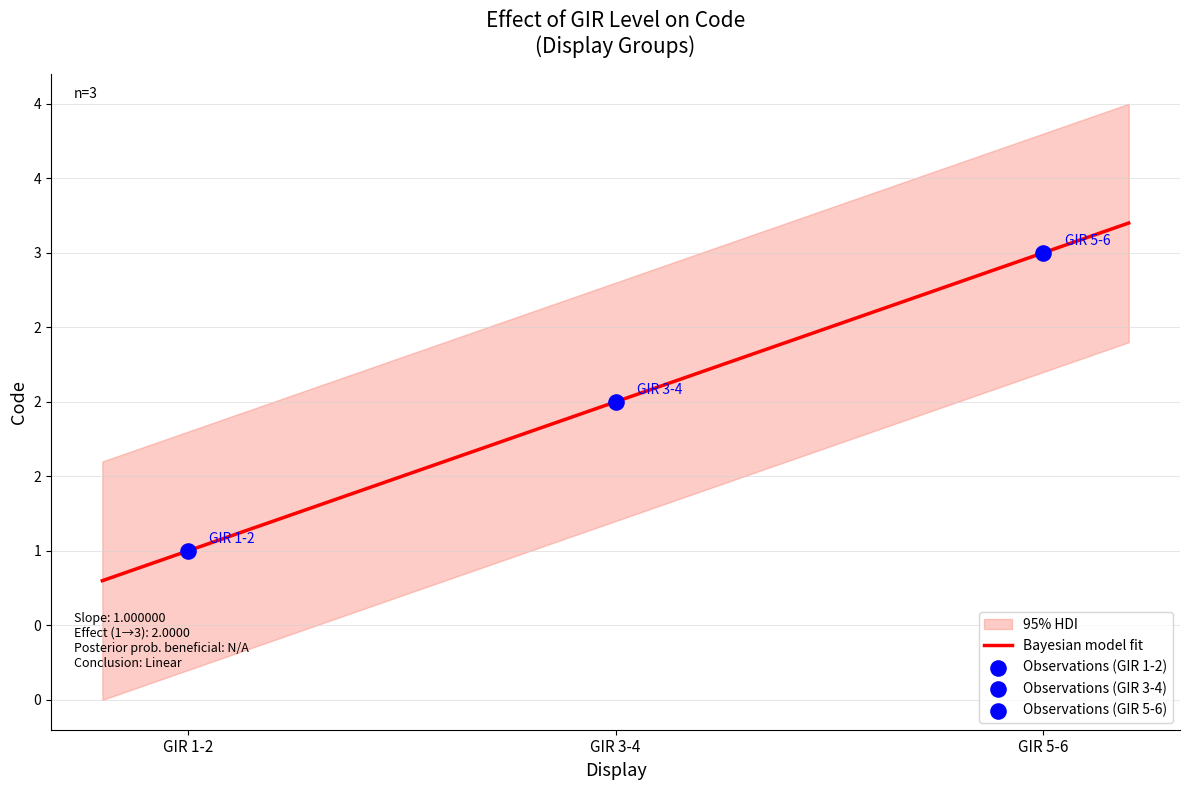

What is the change in value from GIR 1-2 to GIR 3-4?

+1